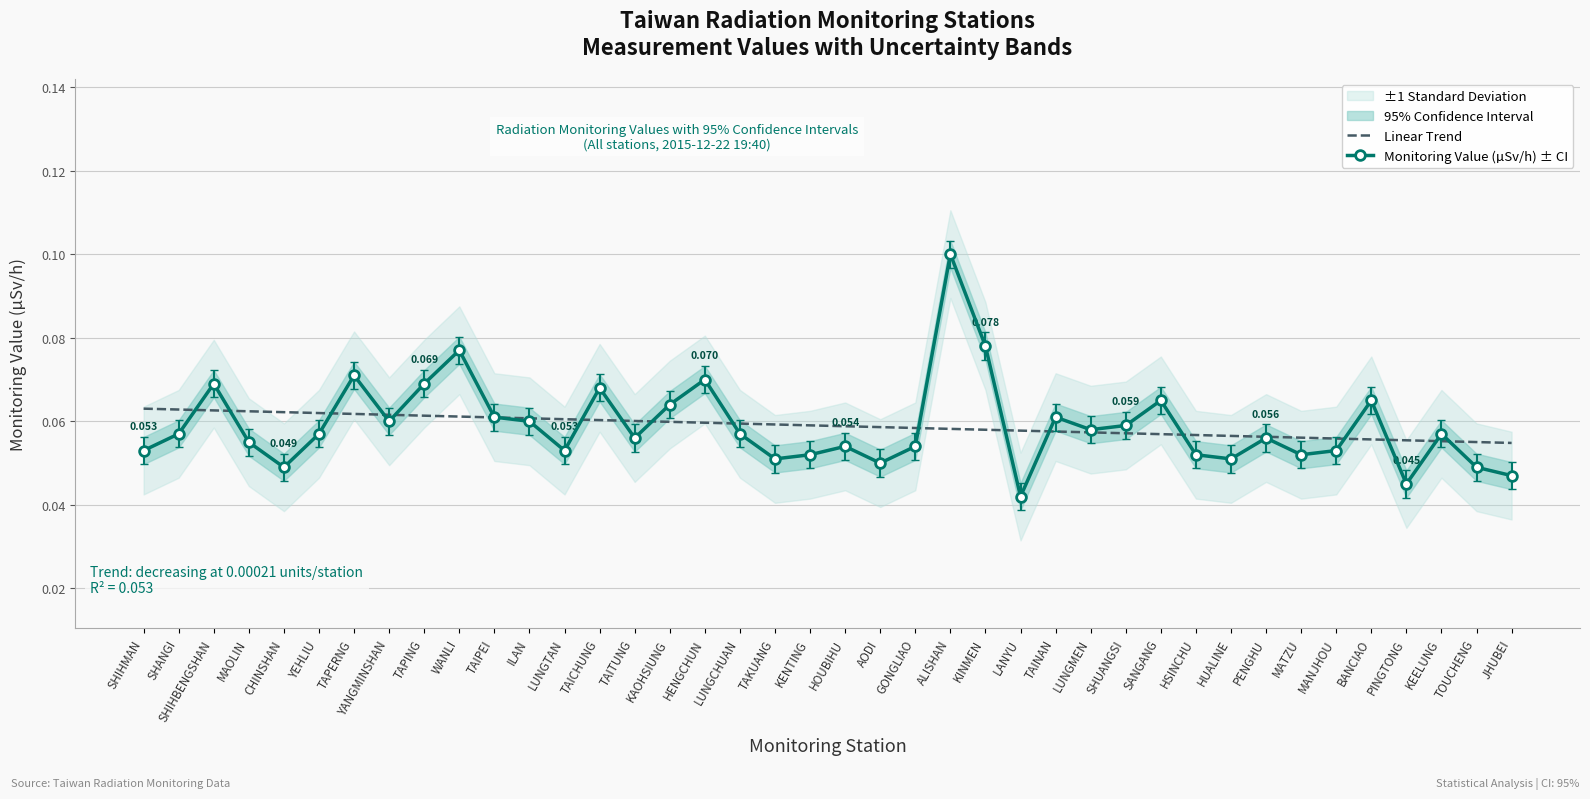

Which category has the lowest value in the Monitoring Value (µSv/h) ± CI series?

LANYU